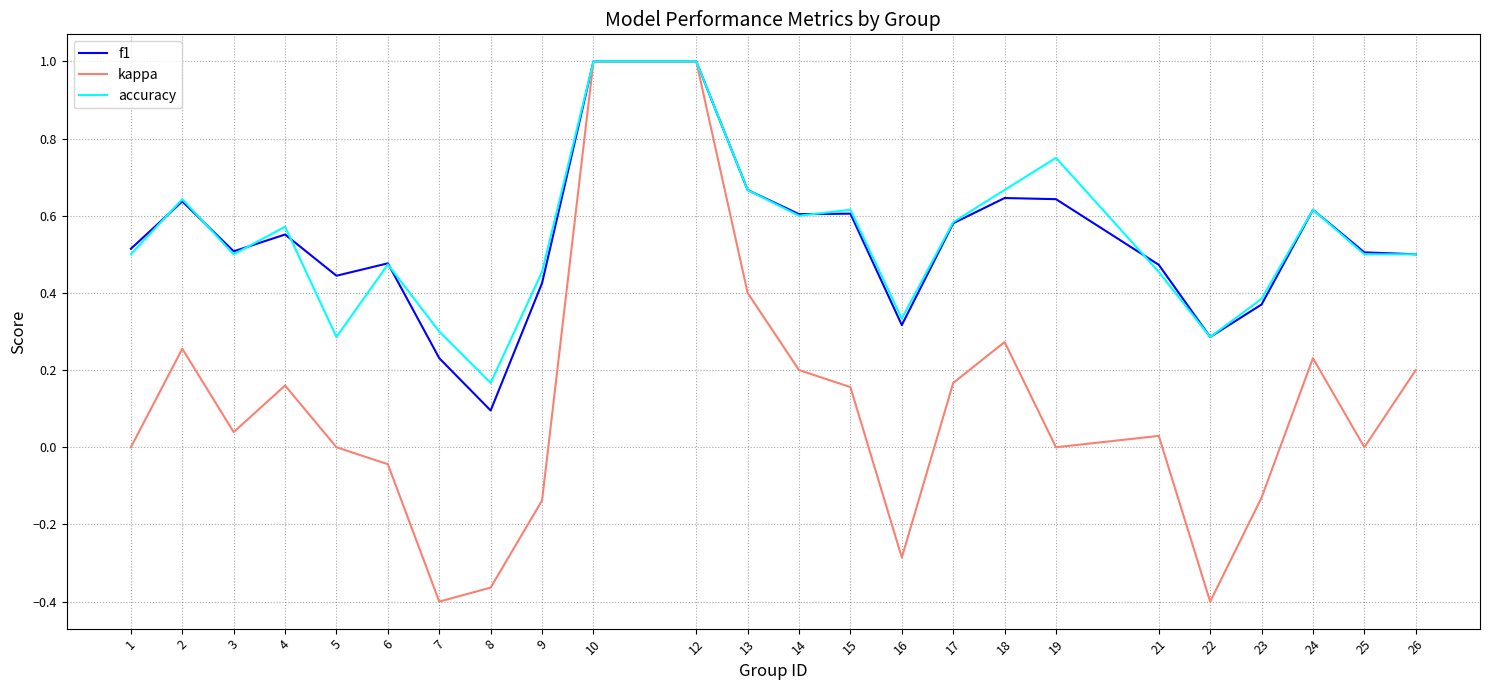

What are all the series names shown in the legend?

f1, kappa, accuracy